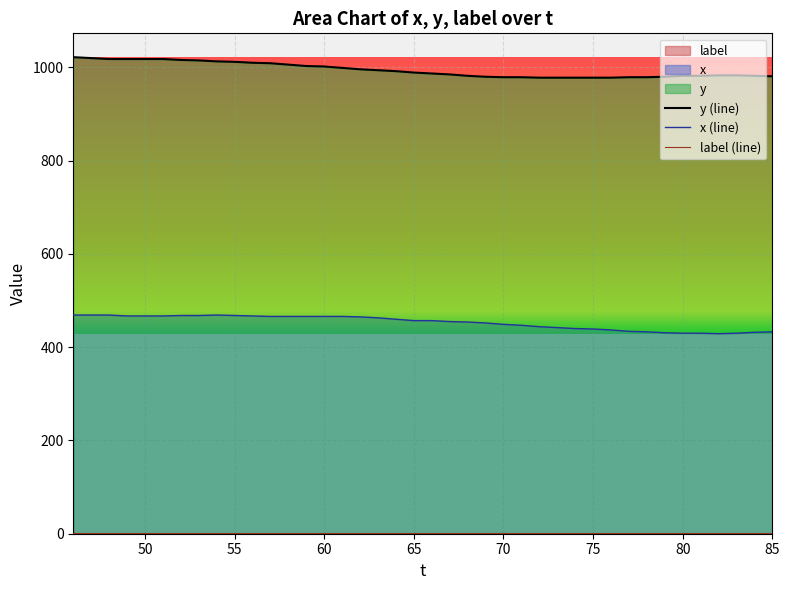

Which series has the largest range (max minus min)?

y (line)